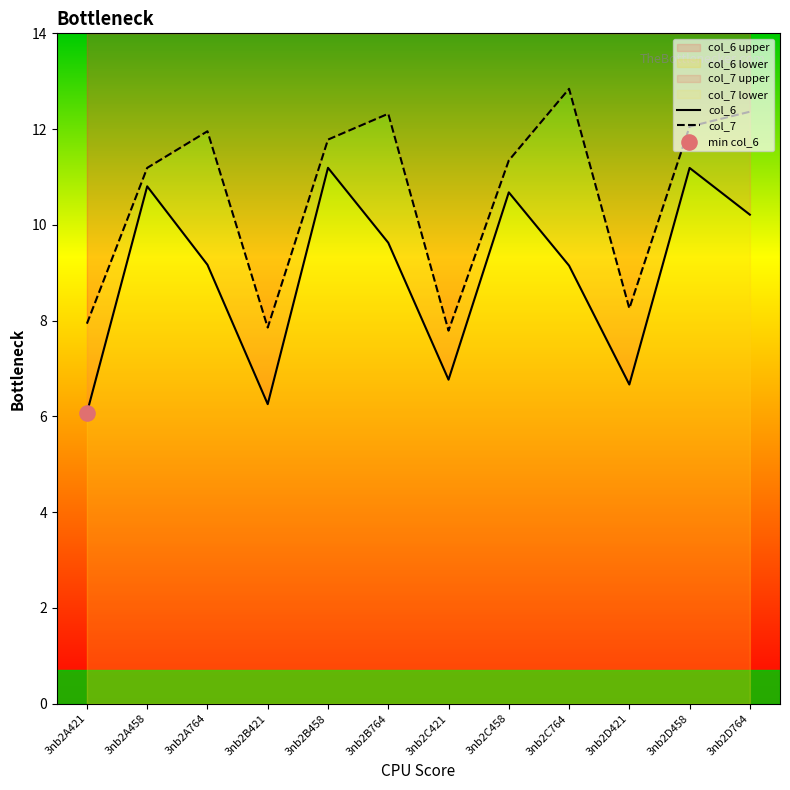

At which category is the sum across all series the highest?

3nb2D458